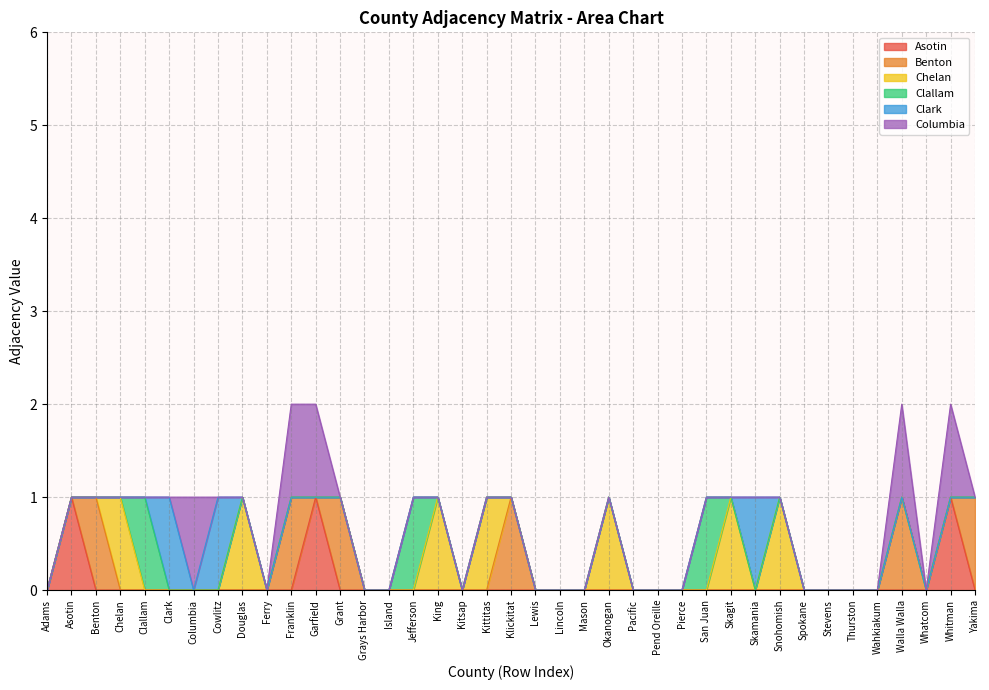

True or false: Columbia and Chelan intersect in this chart.

False